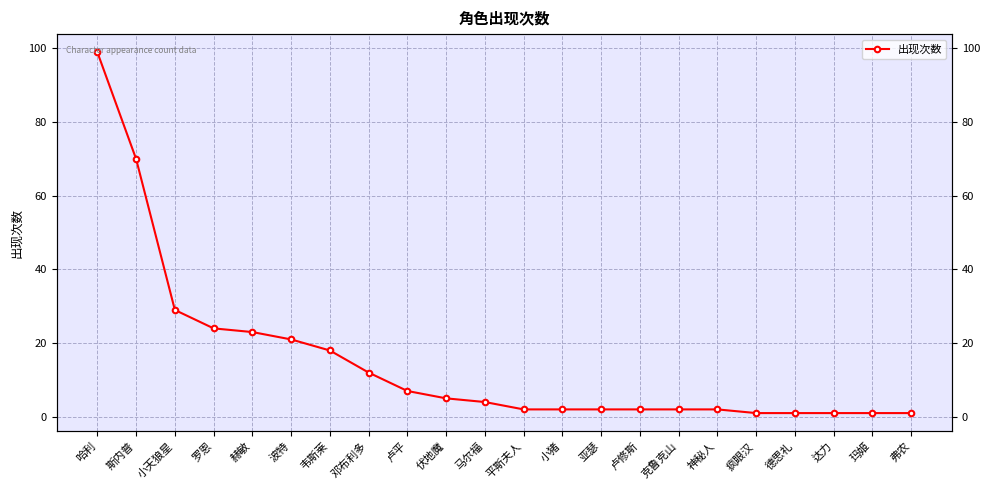

The chart shows a value of 0 at 德思礼. True or false?

False